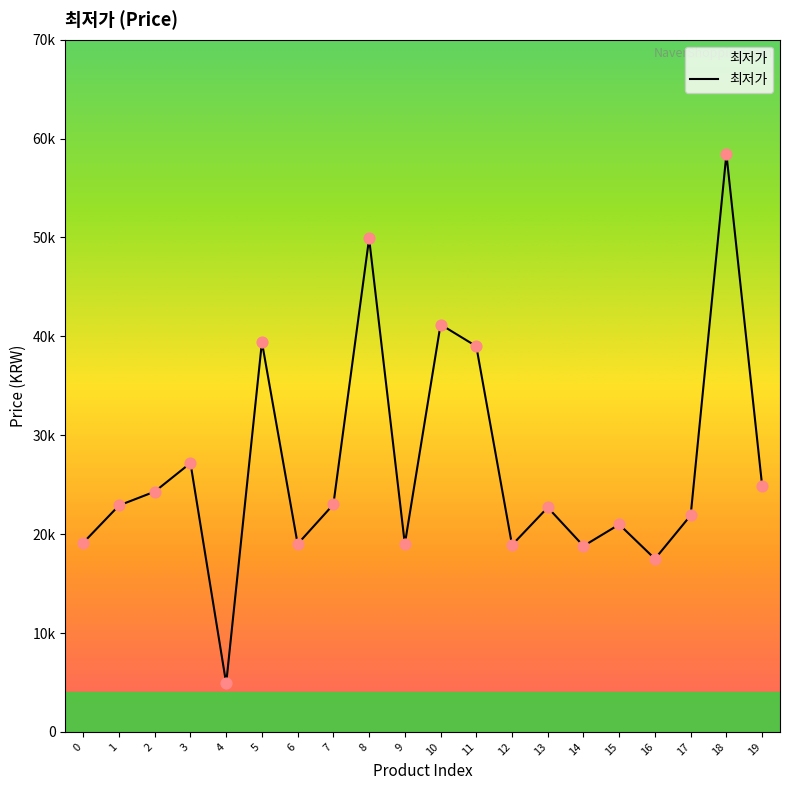

Which has a higher value, 11 or 3?

11